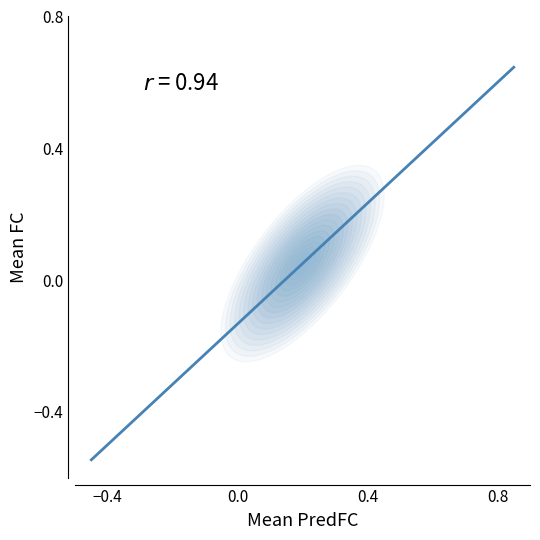

What is the range of X values (max minus min)?

1.2